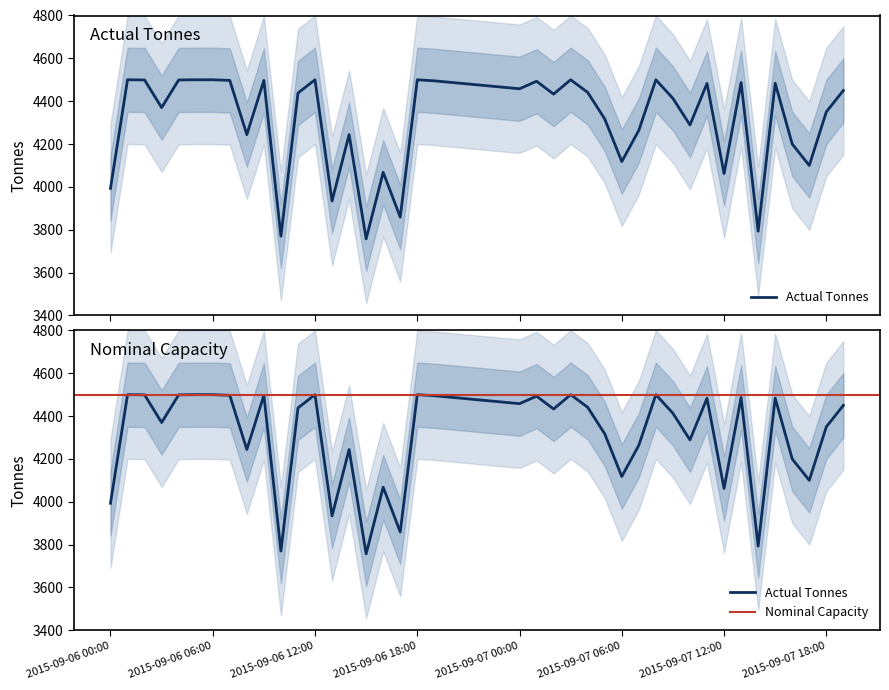

What is the difference between the values at 2015-09-07 19:00:00 and 2015-09-06 18:00:00?

50